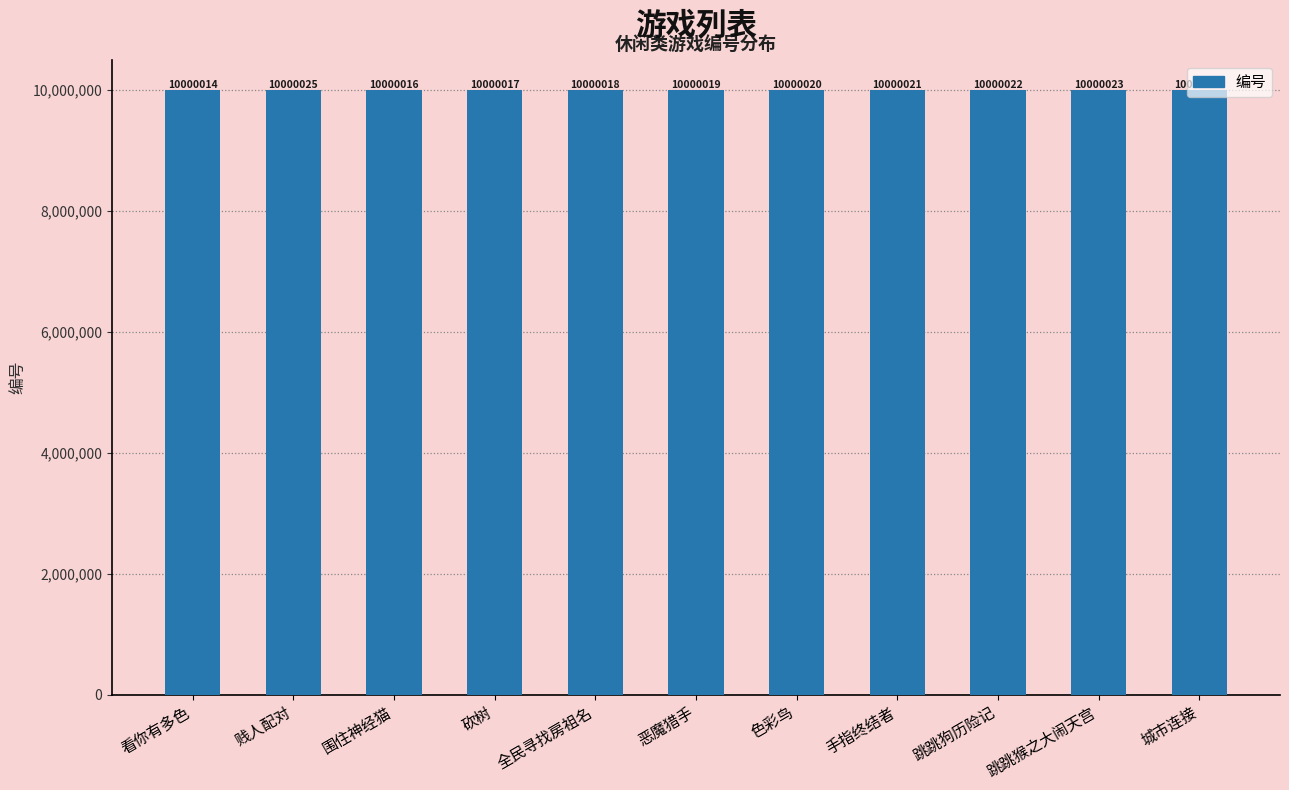

What is the sum of all values?

110000219